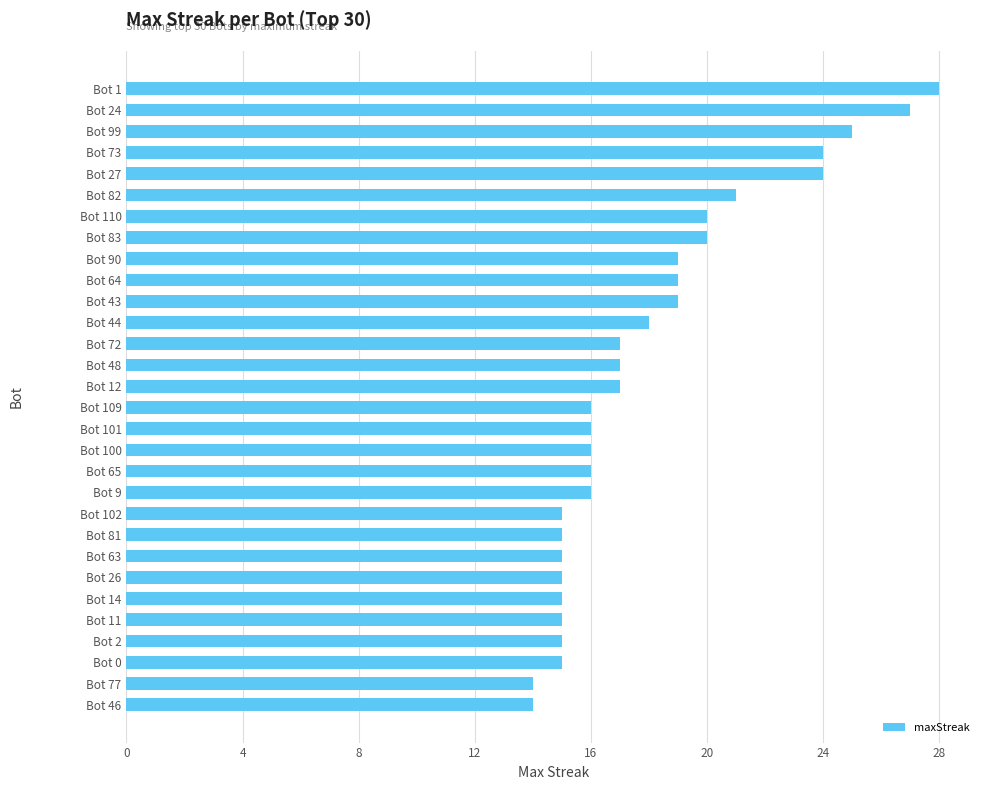

The chart shows a value of 25 at Bot 102. True or false?

False